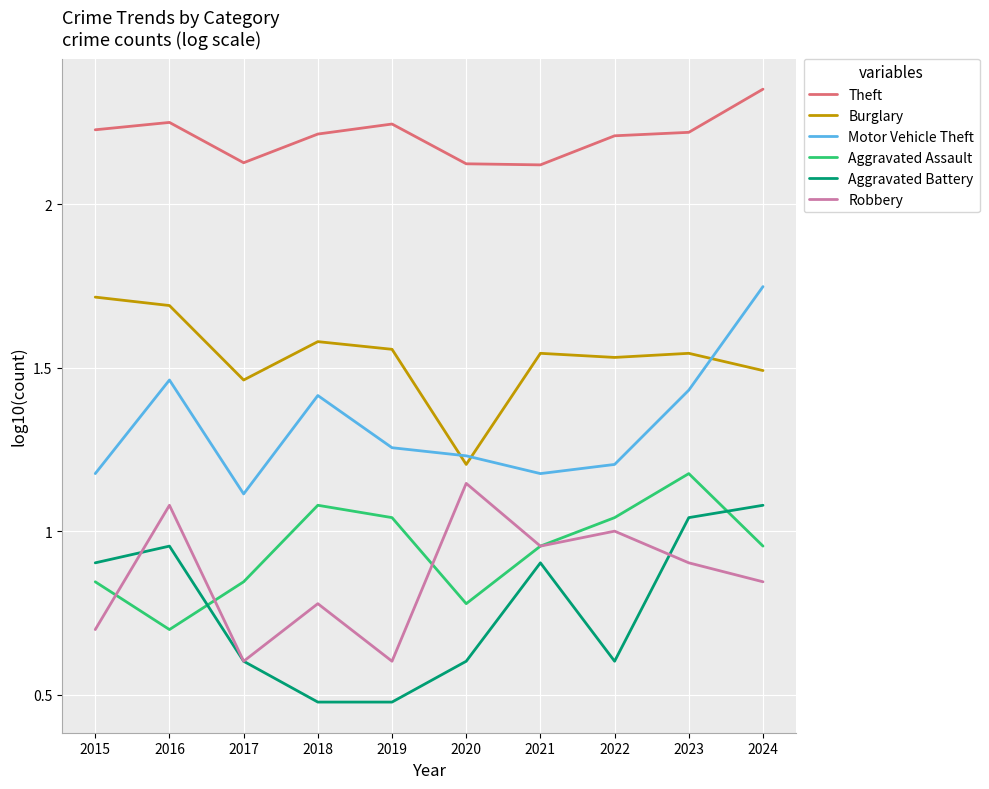

In Aggravated Assault, how many points are lower than both neighbors (excluding endpoints)?

2